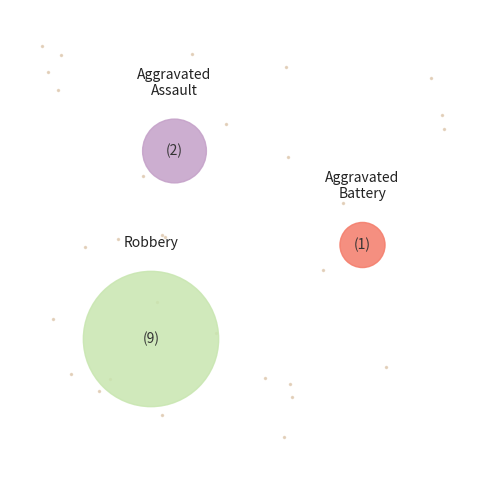

To the nearest percent, what portion does Aggravated Battery represent?

8%